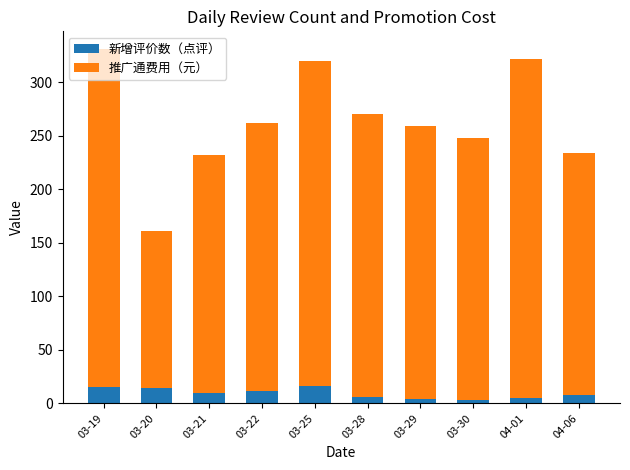

What is the highest value of the 新增评价数（点评） series?

16.0